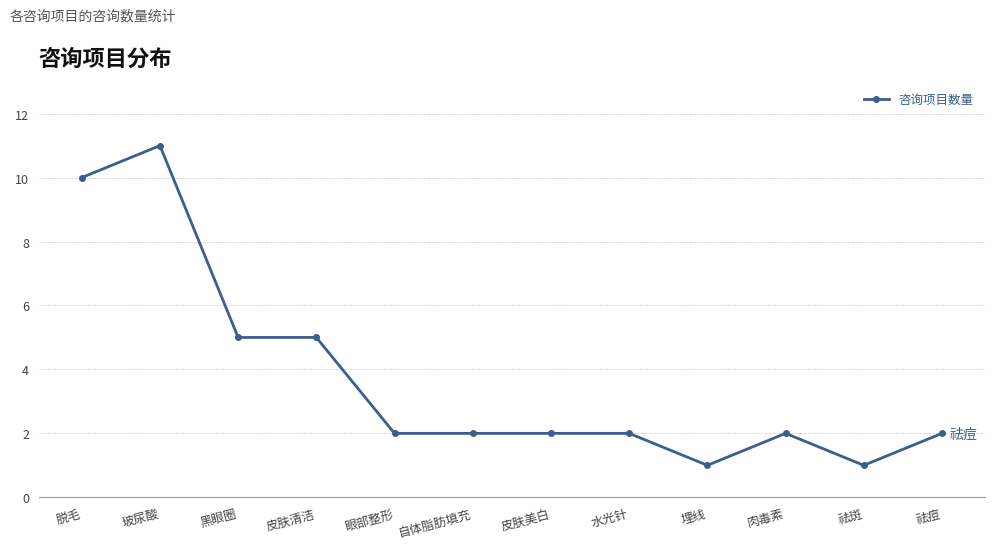

True or false: the data has more than 0 interior local peaks.

True